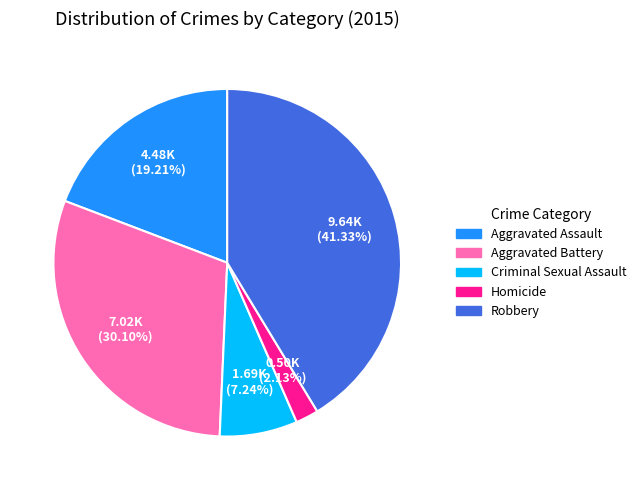

Is it true that Aggravated Assault is 14% of the pie?

False